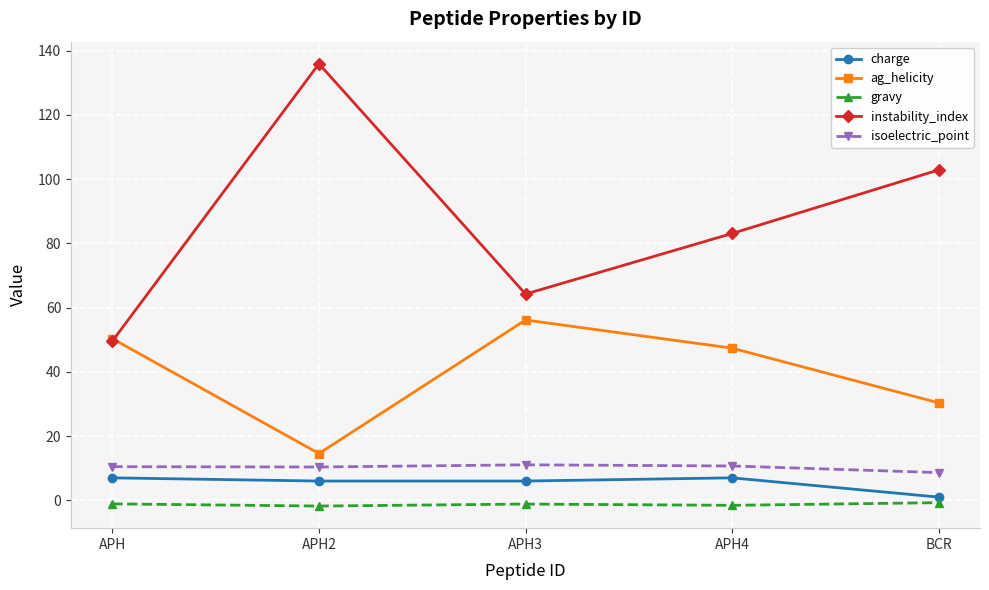

Is it true that ag_helicity equals 50.3 at APH?

True